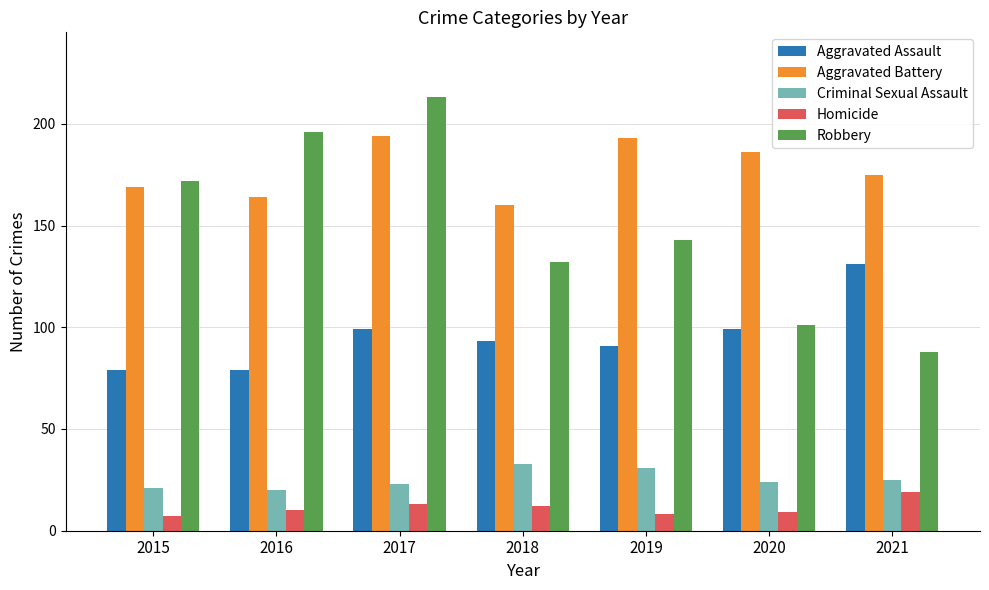

The Criminal Sexual Assault series shows 15 at 2018. True or false?

False